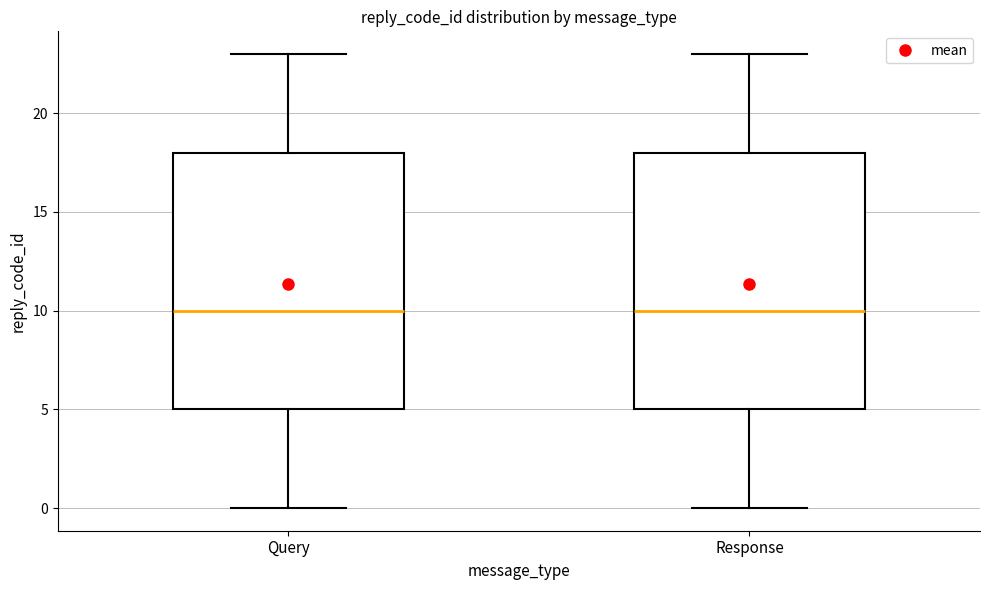

Where is the lower edge of the box for Query on the y-axis? The values are not printed on the chart, so give them approximately, as read against the axis.

5